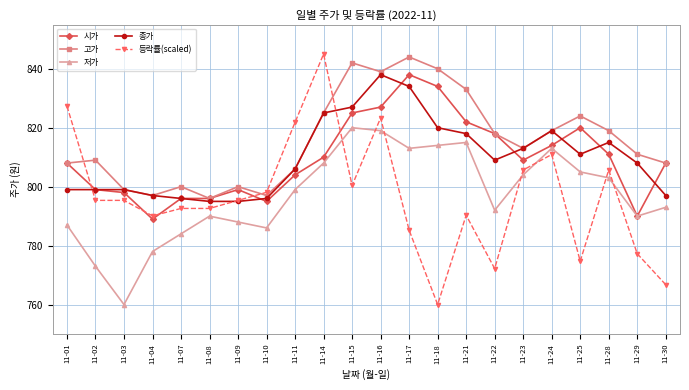

What is the difference between the maximum and minimum values in the 저가 series?

60.0